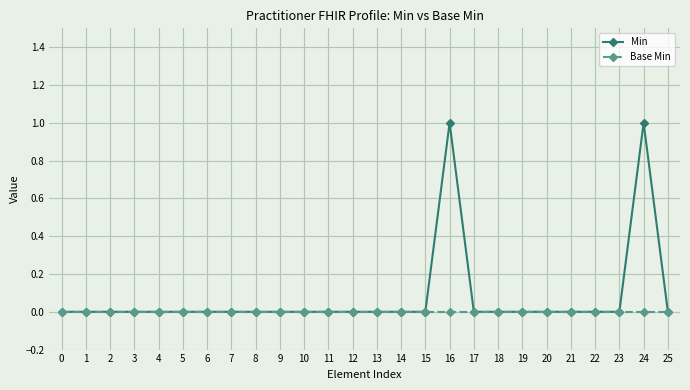

What are all the series names shown in the legend?

Min, Base Min